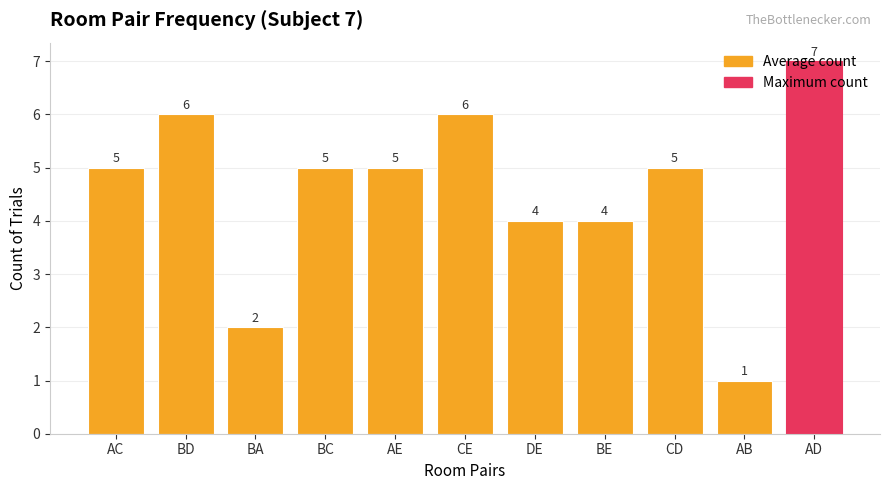

At which category does the chart reach its minimum across all series?

AB